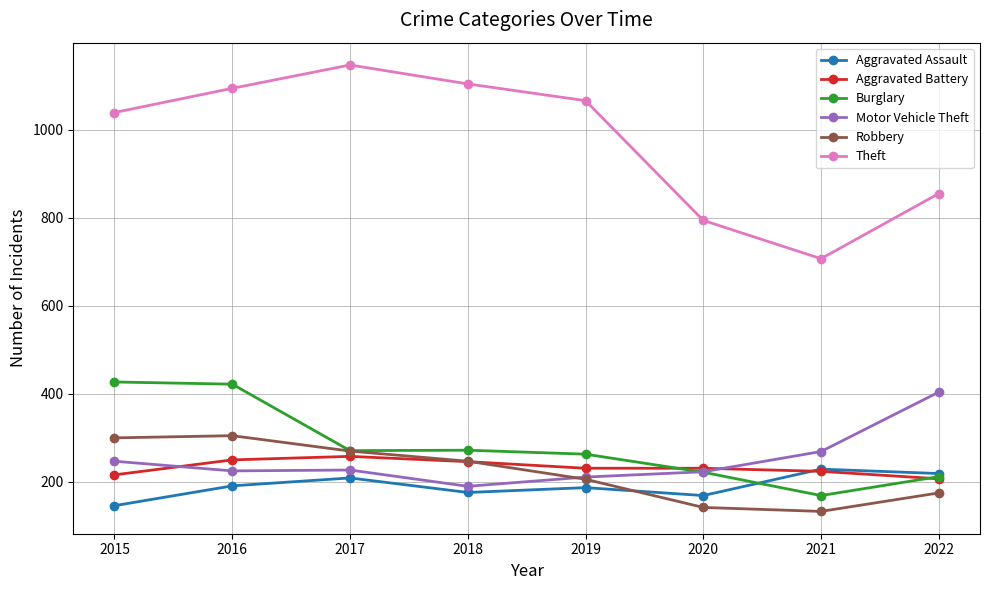

True or false: Burglary and Aggravated Assault intersect in this chart.

True